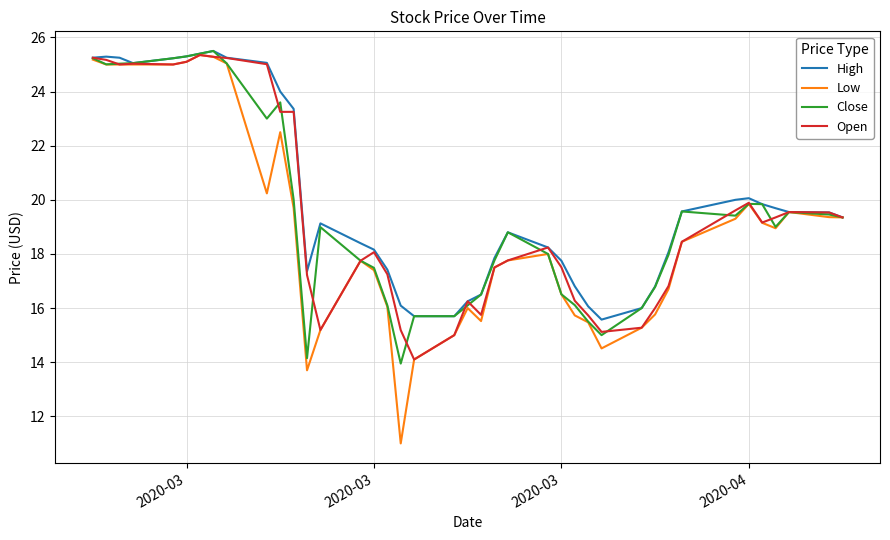

What is the maximum value for High?

25.5